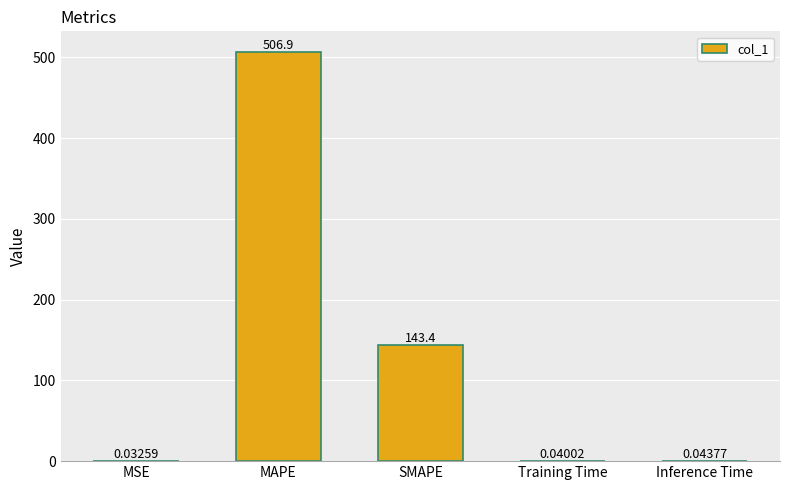

Which has a higher value, Training Time or SMAPE?

SMAPE